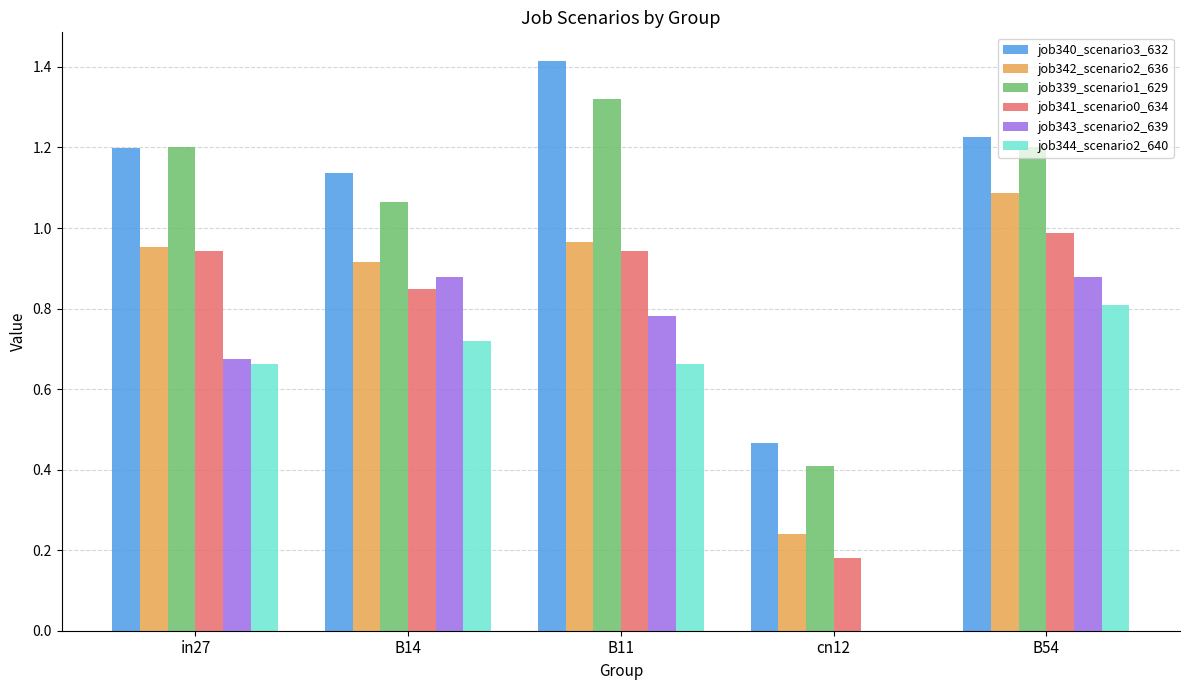

Where is job344_scenario2_640 nearest to the value 0?

cn12